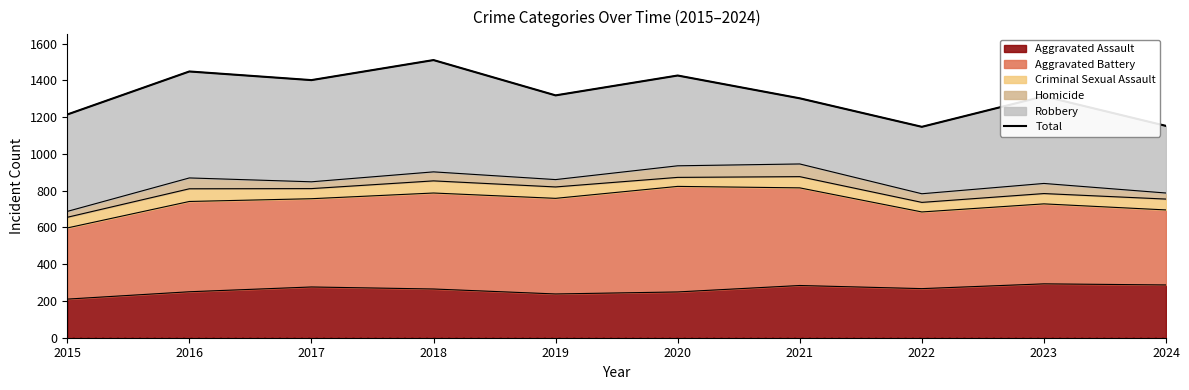

List the labels in order of value, smallest first.

2022, 2024, 2015, 2021, 2023, 2019, 2017, 2020, 2016, 2018